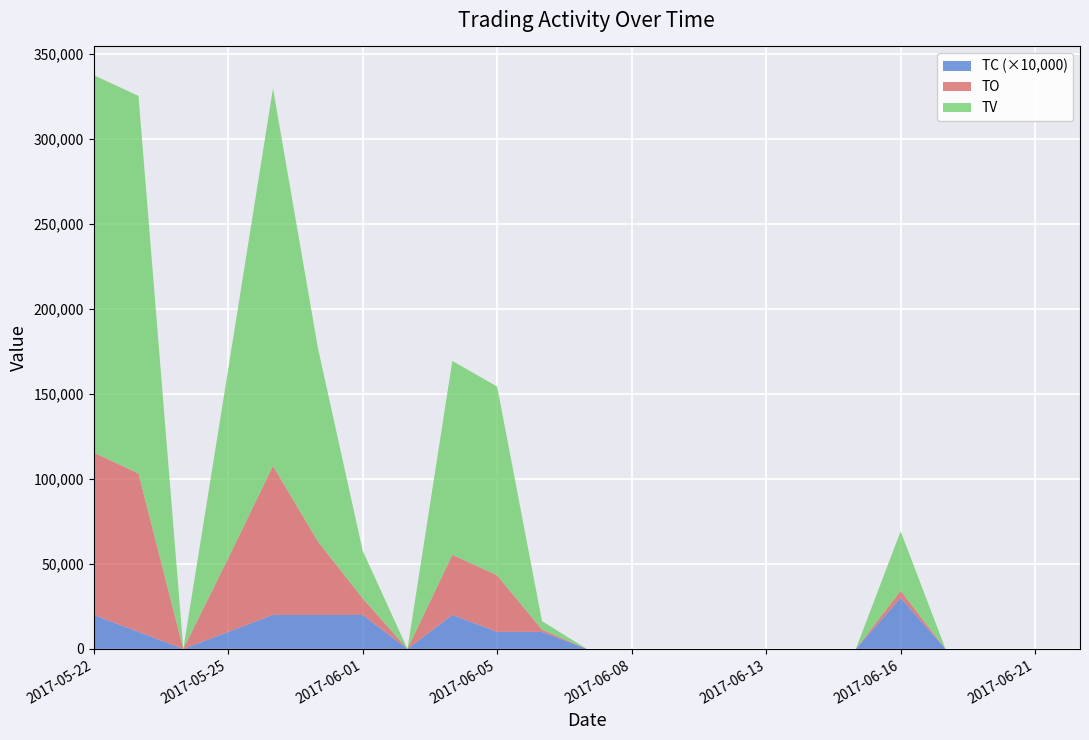

Reading left to right, what are all the values shown in this chart?

TO: 95460	93240	0	43290	87690	43260	9770	0	35370	33300	1350	0	0	0	0	0	0	0	4200	0	0	0	0
TV: 222000	222000	0	111000	222000	114000	28000	0	114000	111000	5000	0	0	0	0	0	0	0	35000	0	0	0	0
TC: 2	1	0	1	2	2	2	0	2	1	1	0	0	0	0	0	0	0	3	0	0	0	0